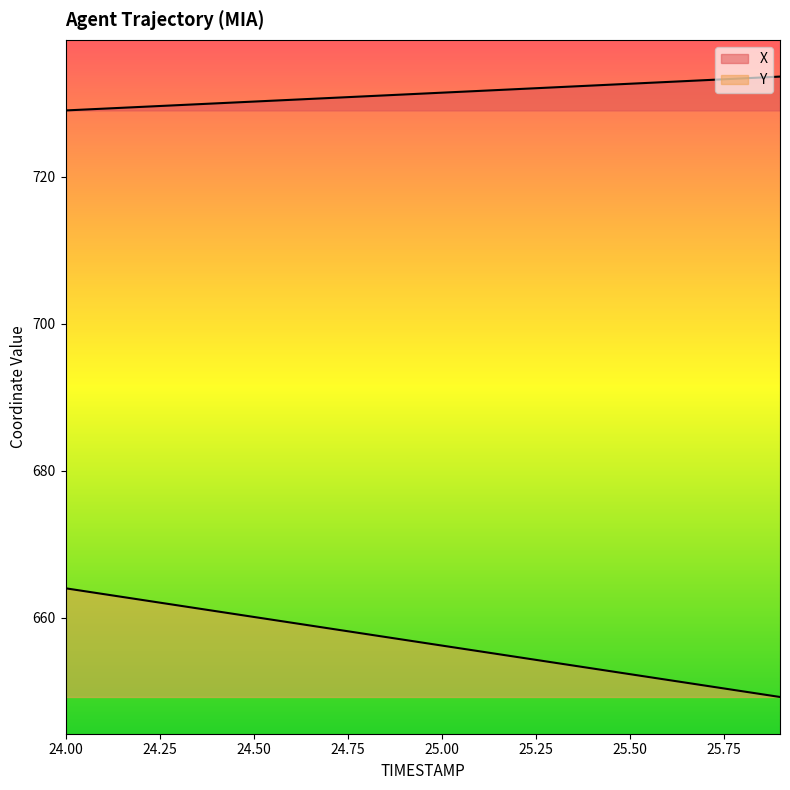

The Y series shows 867.5 at 25.0. True or false?

False